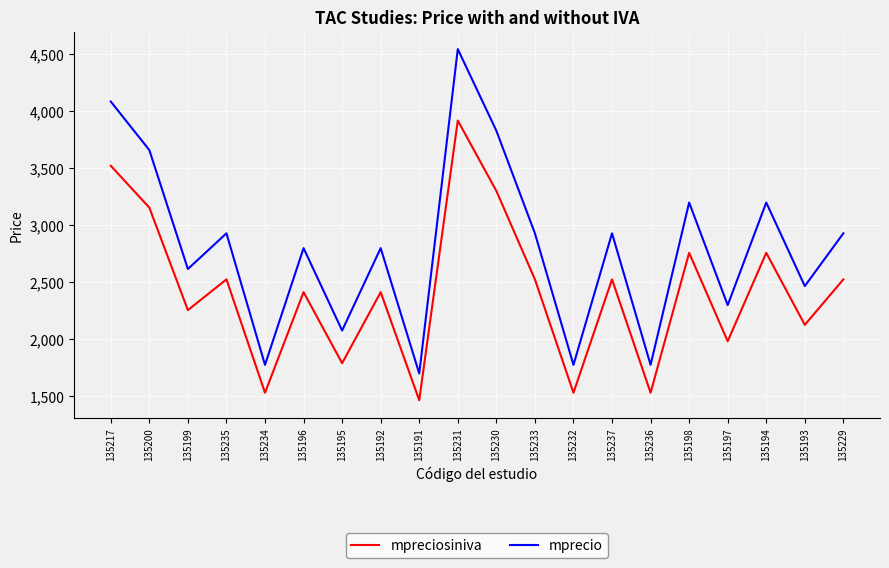

What is the difference between the maximum and second lowest values in the mprecio series?

2770.0